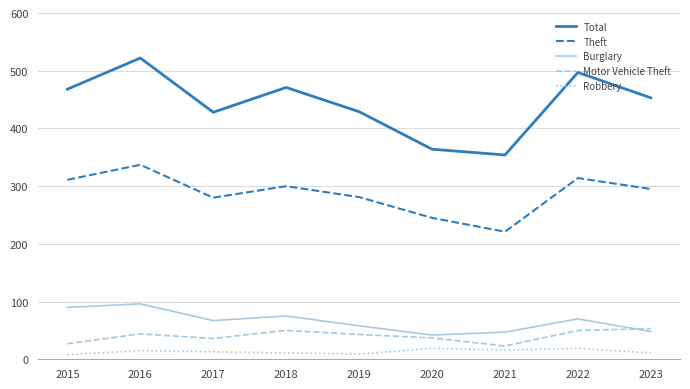

What is the maximum value for Robbery?

19